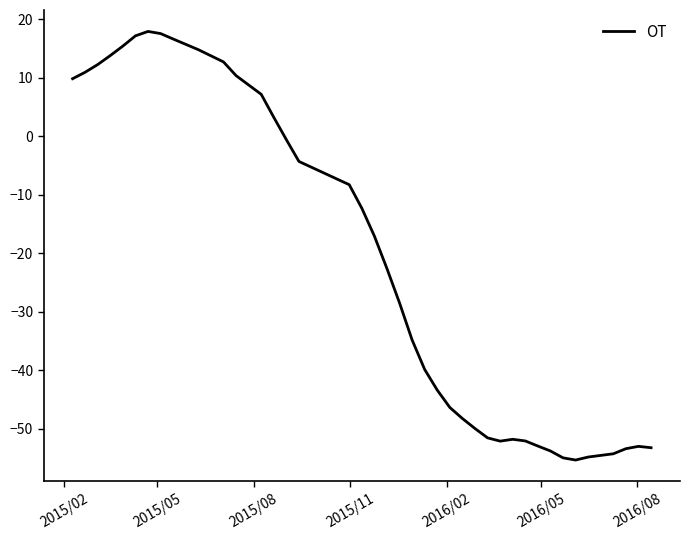

What is the greatest value displayed?

17.9